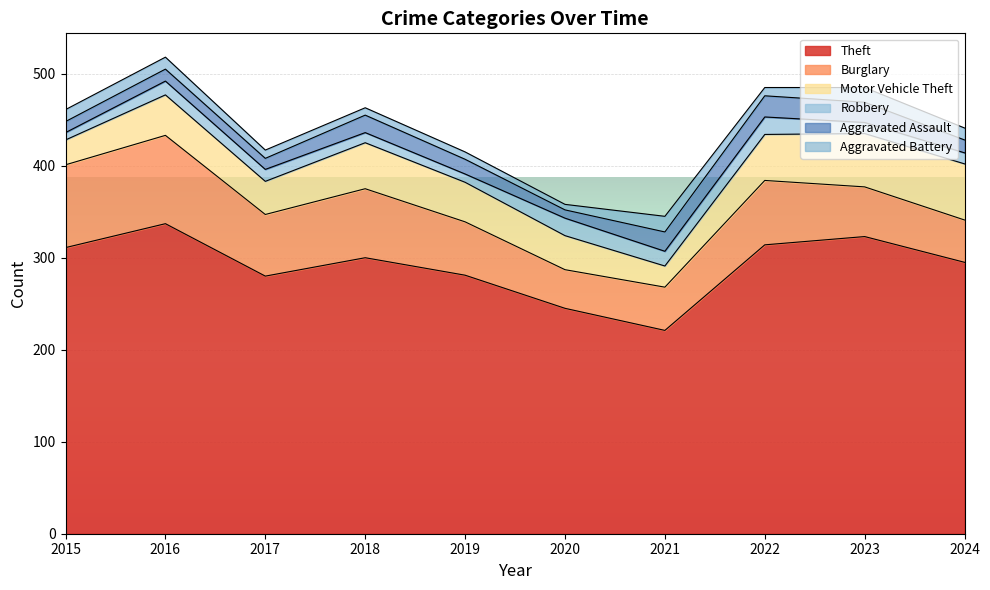

List the labels in order of Aggravated Assault value, smallest first.

2020, 2015, 2017, 2016, 2024, 2019, 2018, 2021, 2023, 2022